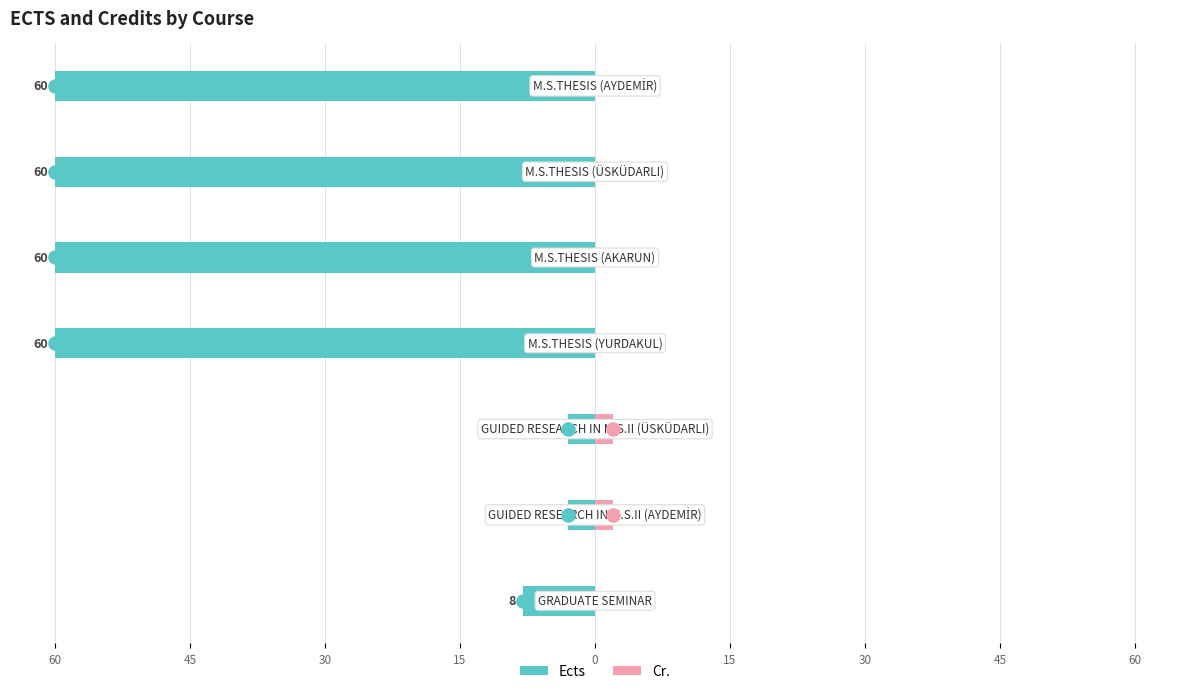

What are all the series names shown in the legend?

Ects, Cr.